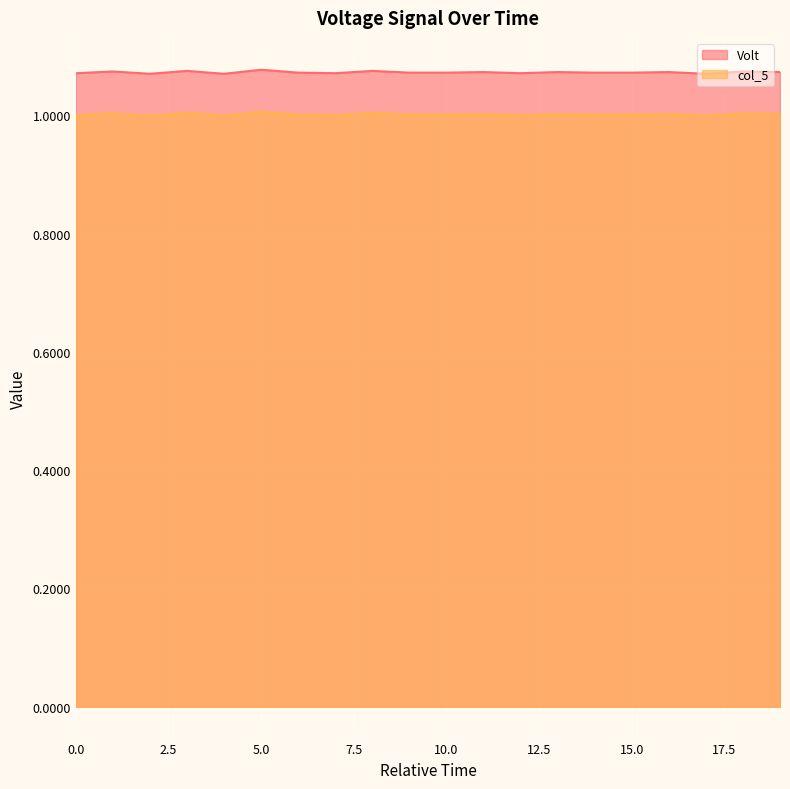

What is the value of the Volt point at the 12th from the left?

1.1